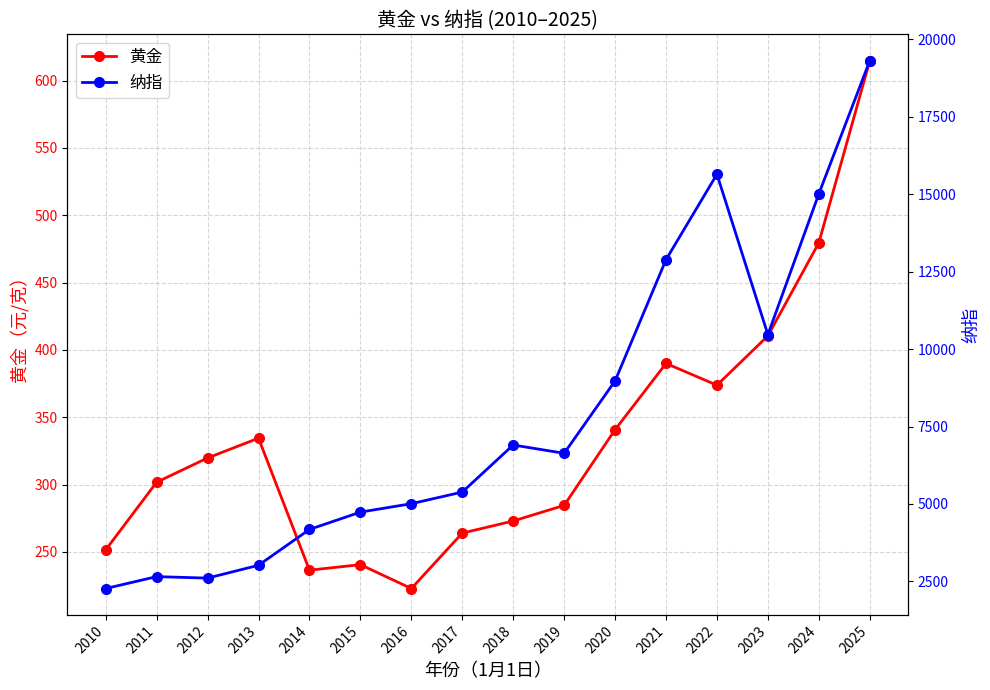

Is the value of 黄金 at 2011 greater than the value of 纳指 at 2017?

No